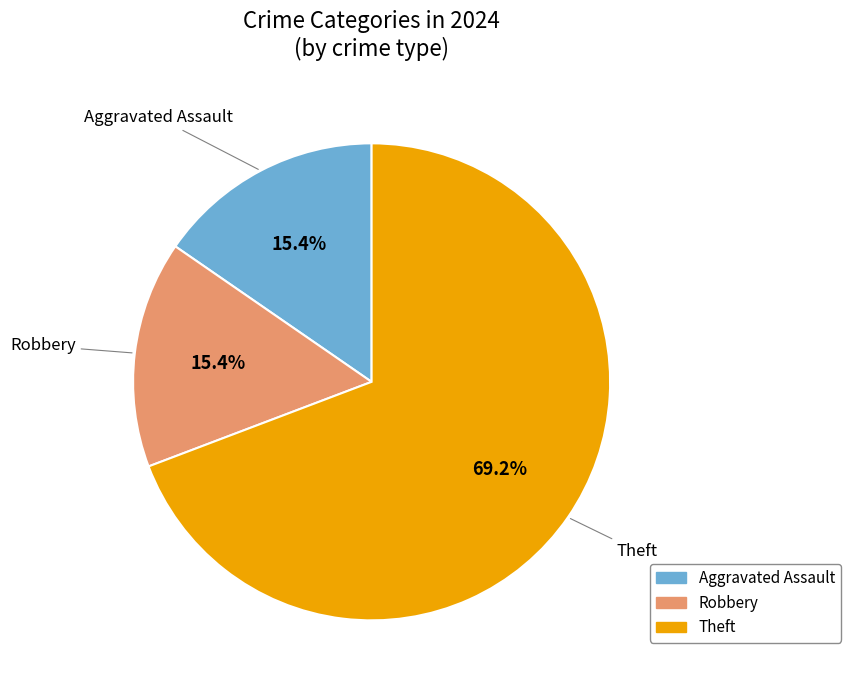

Is there a majority slice in this chart?

Yes